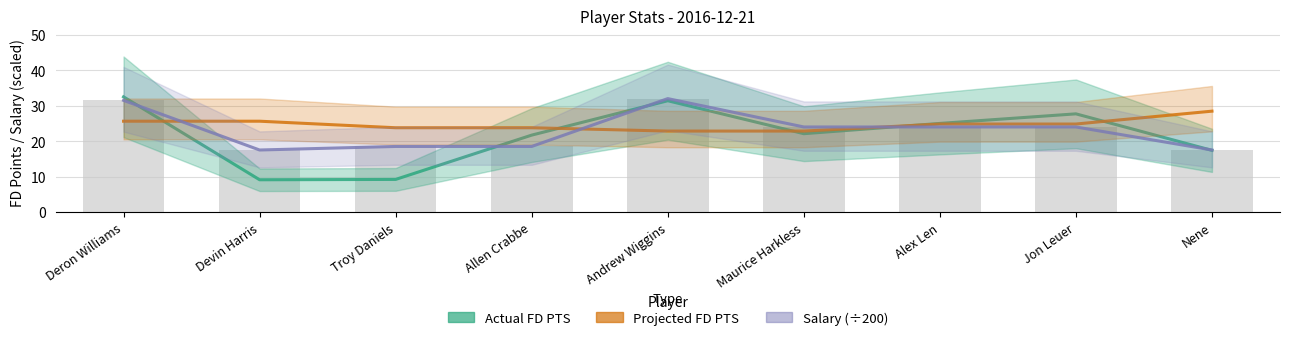

What is the approximate value of Salary (÷200) at Devin Harris?

17.5